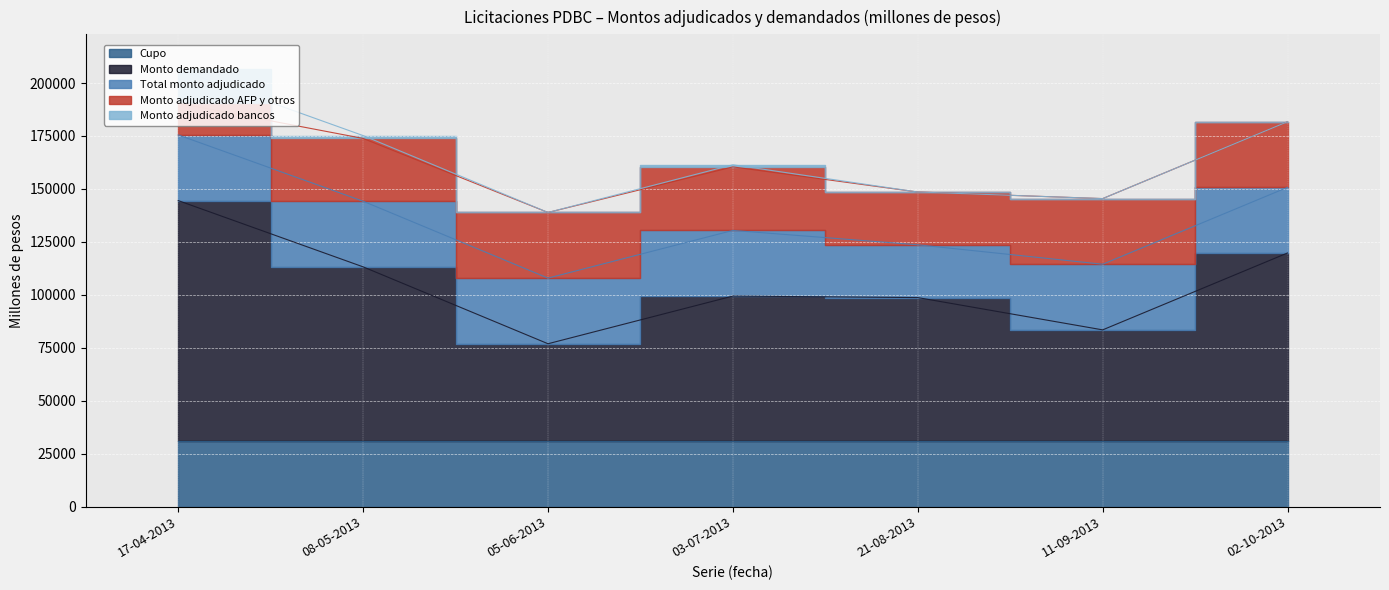

What is the total value across all series at 21-08-2013?

148540